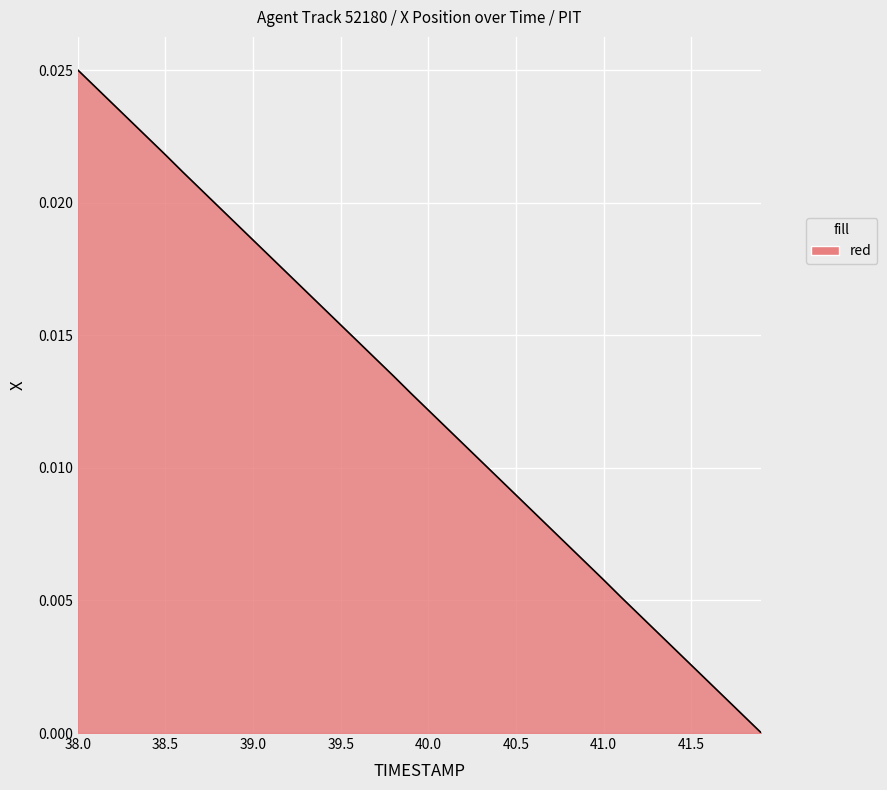

Is this an area chart (filled region under the line)?

Yes